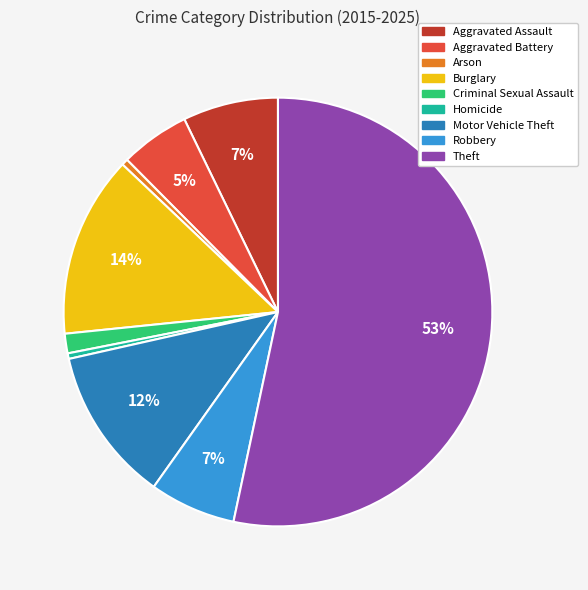

Is it true that Criminal Sexual Assault is 1% of the pie?

True